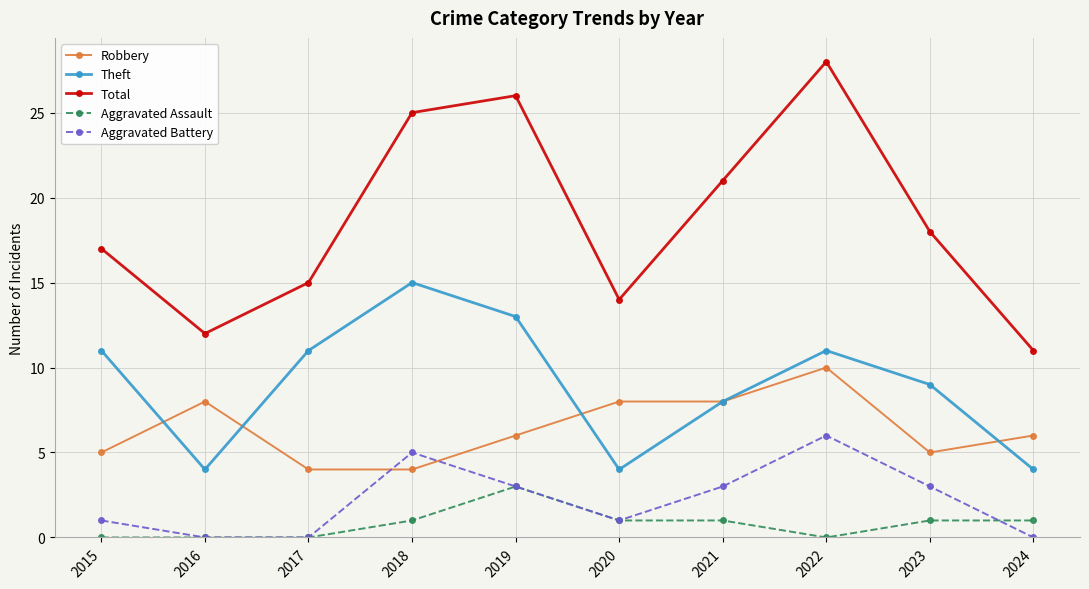

Which series has the widest spread of values?

Total